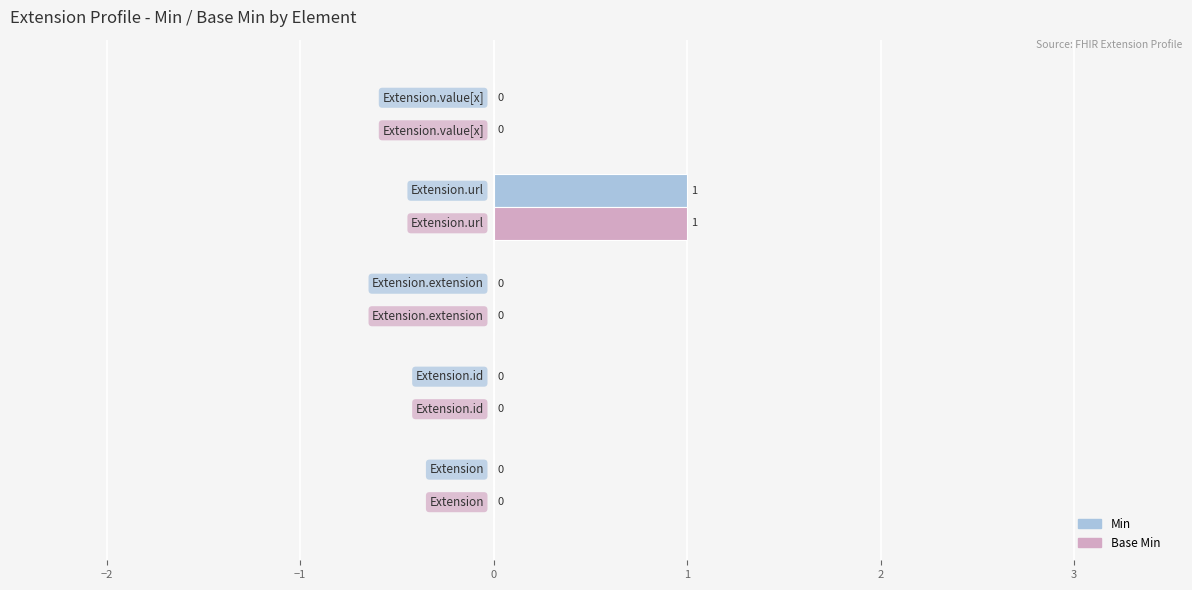

How many Min values are between 0 and 1?

5